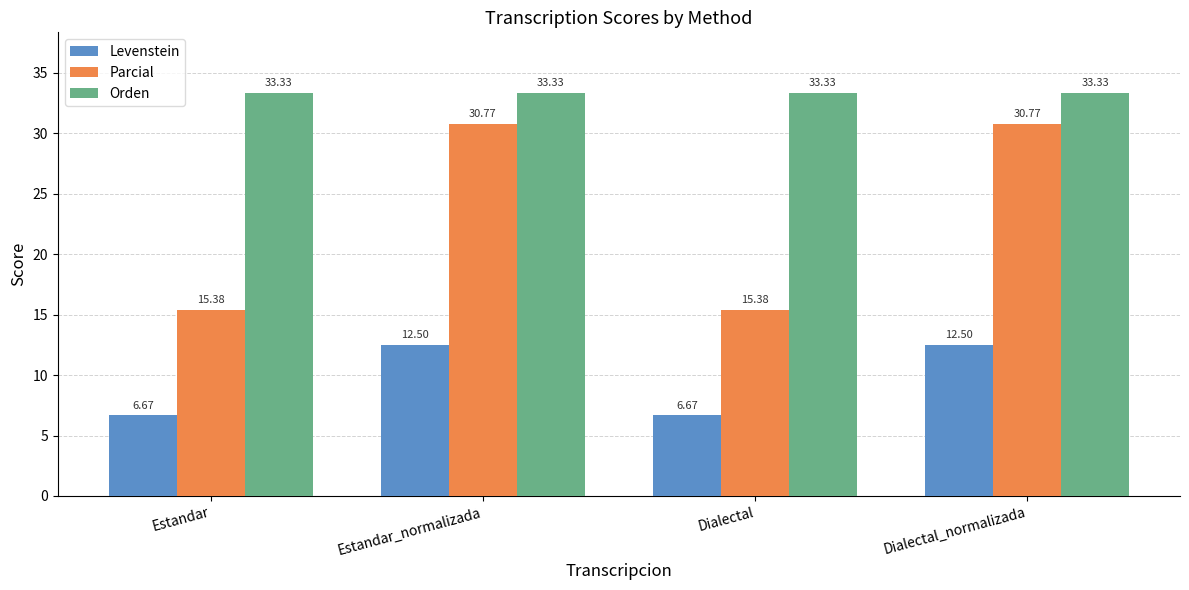

What are all the series names shown in the legend?

Levenstein, Parcial, Orden